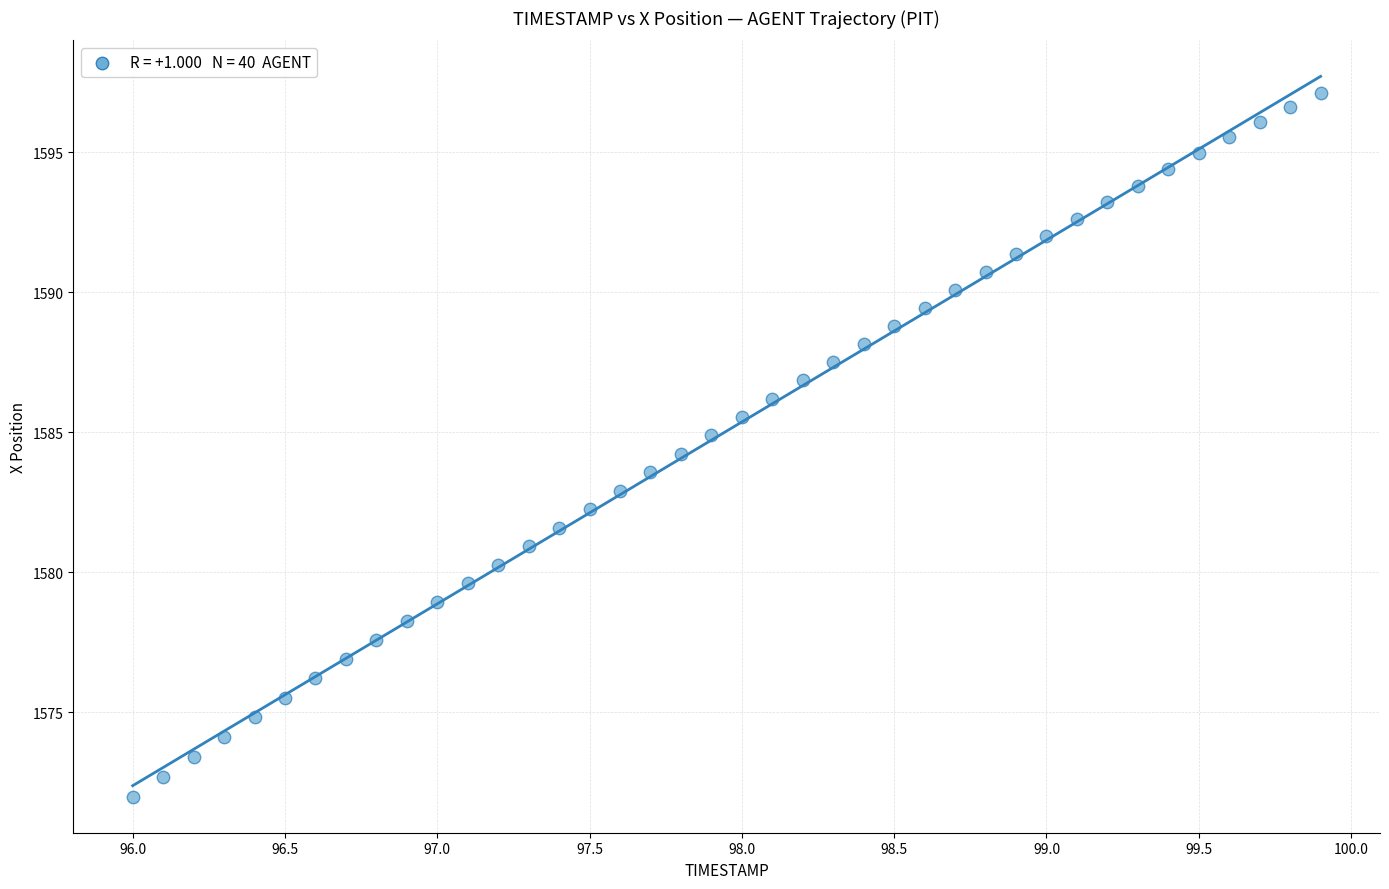

How many points are shown in the scatter plot?

40